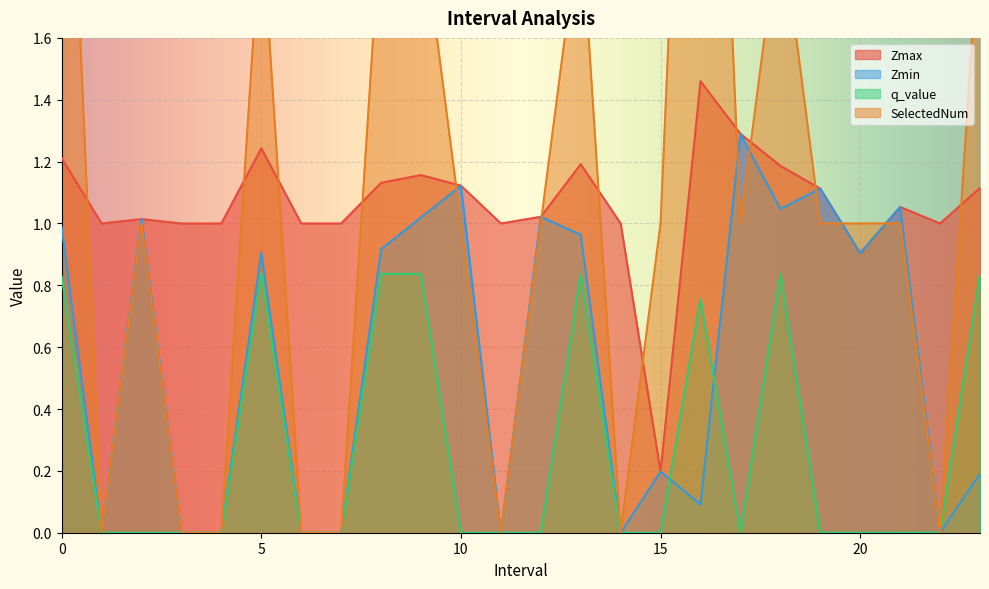

In q_value, how many points are higher than both neighbors (excluding endpoints)?

4